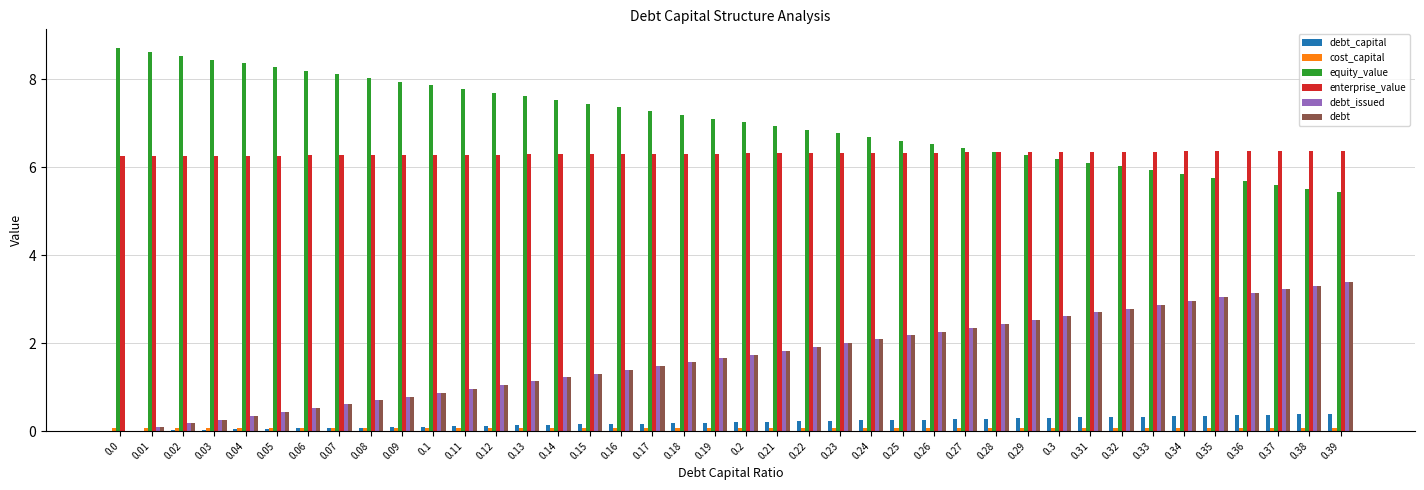

What is the greatest value displayed?

8.7